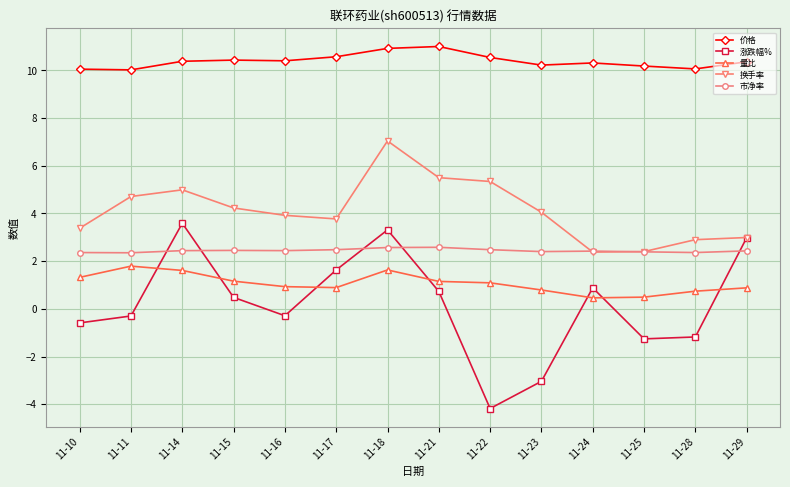

What is the spread (max minus min) of values at 11-18?

9.3